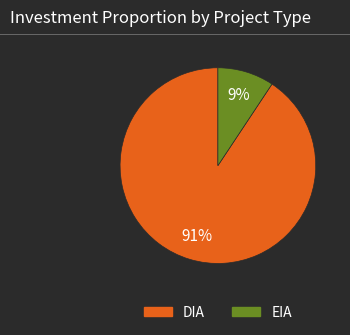

Which has a higher value, EIA or DIA?

DIA